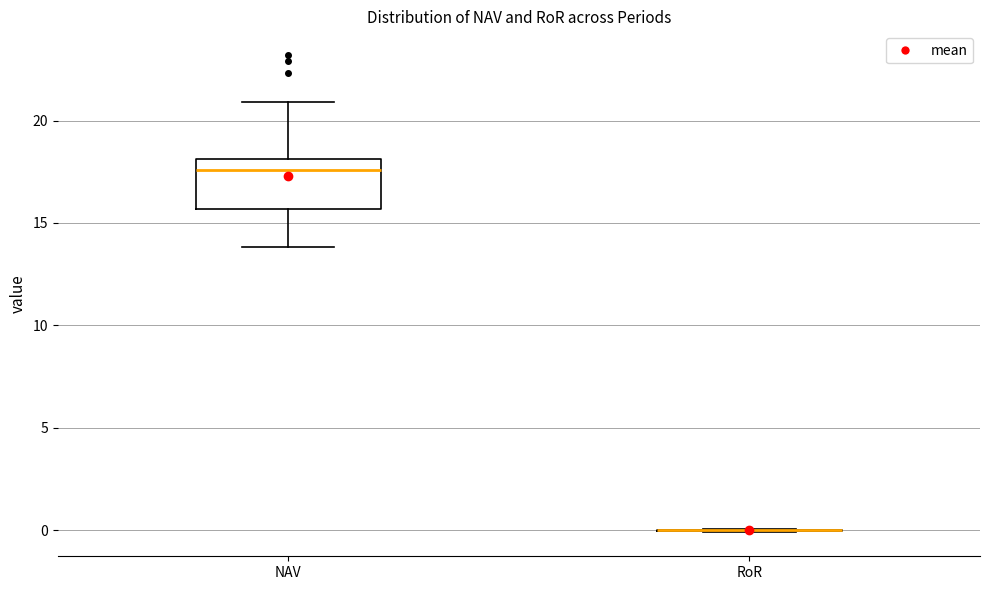

Reading left to right, transcribe this box plot: for each box, give where its median line is, the range the box spans, and where its two whiskers end, as read against the y-axis. The values are not printed on the chart, so give them approximately, as read against the axis.

NAV: median 17.5, box 15.5 to 18.0, whiskers 14.0 to 21.0
RoR: box collapsed to a line at 0.0, whiskers 0.0 to 0.0